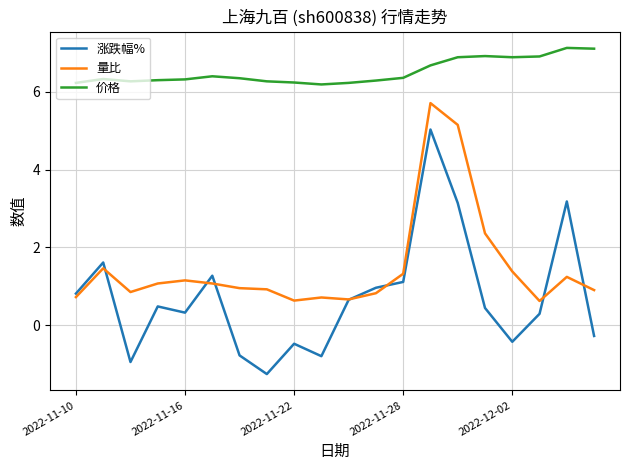

Which series has the widest spread of values?

涨跌幅%